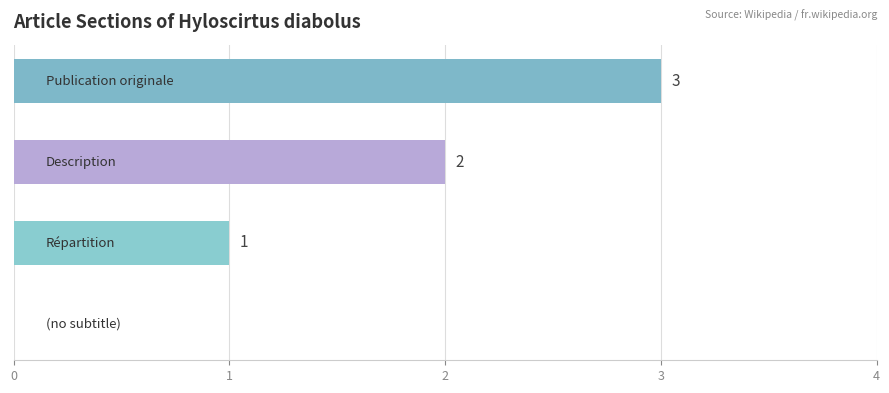

How many values are between 1 and 3?

3